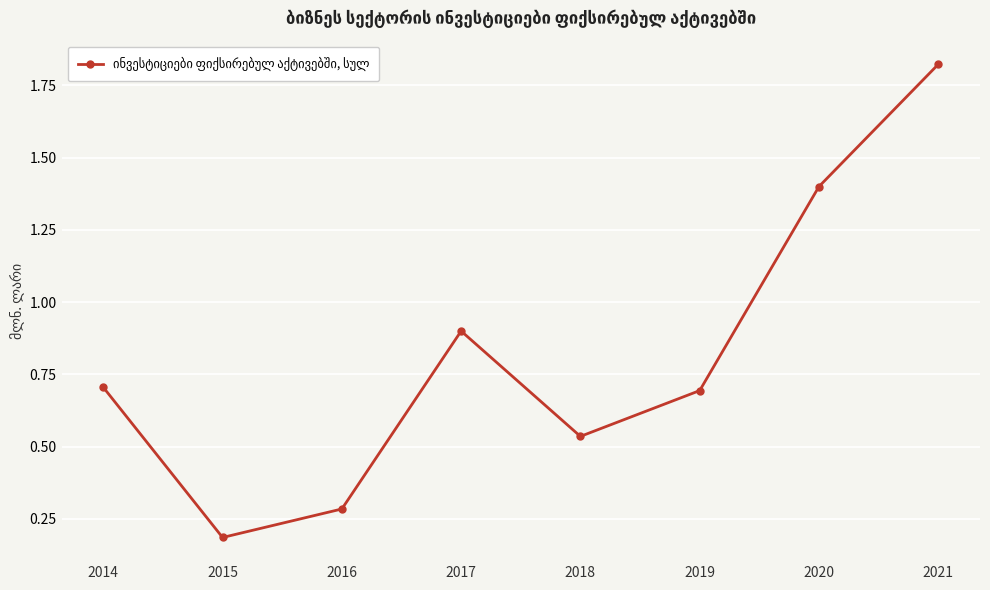

Which has a higher value, 2019 or 2020?

2020